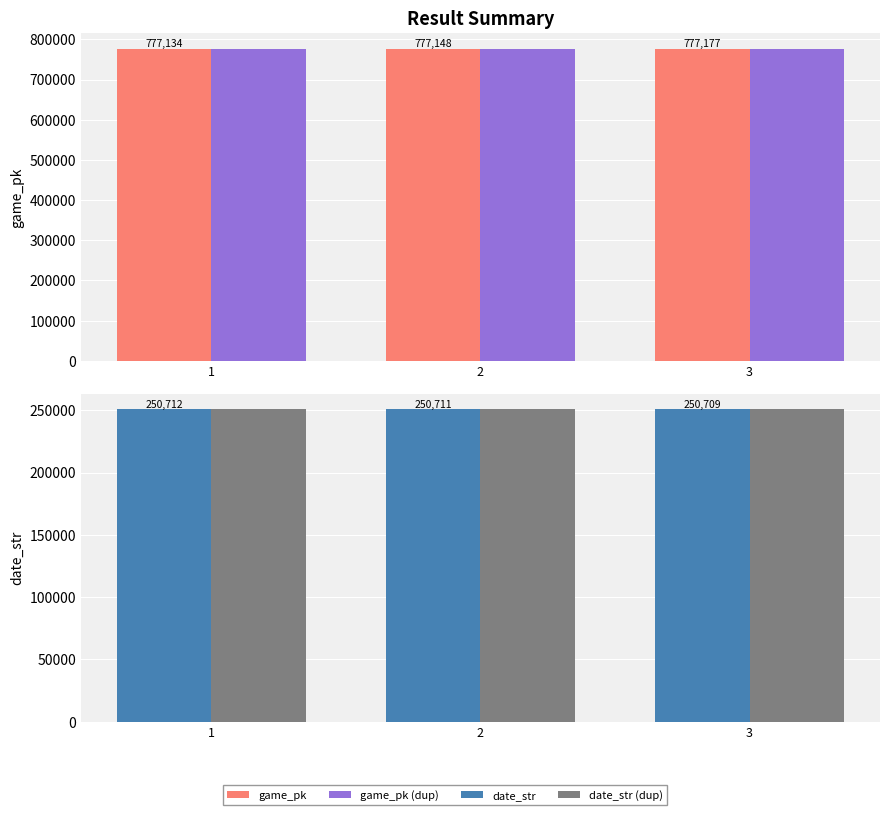

At which category is the sum across all series the highest?

3